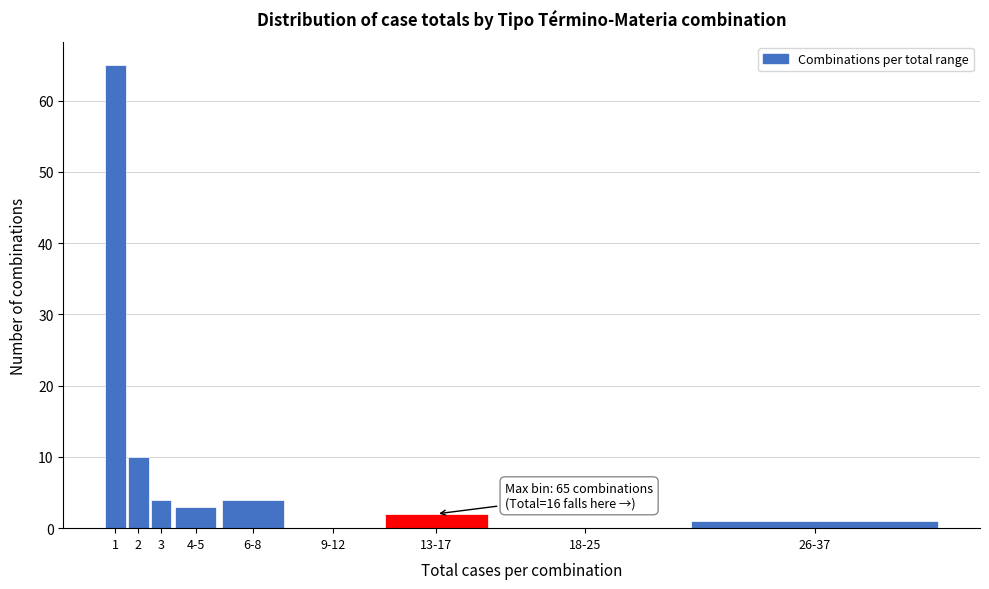

What is the change in value from 1 to 18-25?

-65